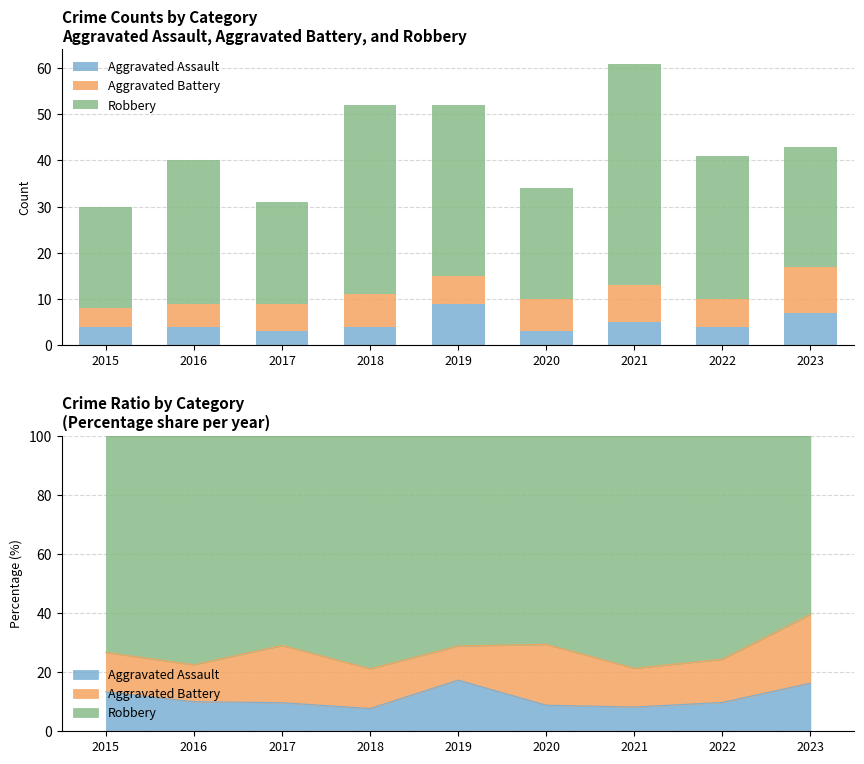

Reading left to right, list all the values displayed in this chart.

Aggravated Assault: 2015=4	2016=4	2017=3	2018=4	2019=9	2020=3	2021=5	2022=4	2023=7
Aggravated Battery: 2015=4	2016=5	2017=6	2018=7	2019=6	2020=7	2021=8	2022=6	2023=10
Robbery: 2015=22	2016=31	2017=22	2018=41	2019=37	2020=24	2021=48	2022=31	2023=26